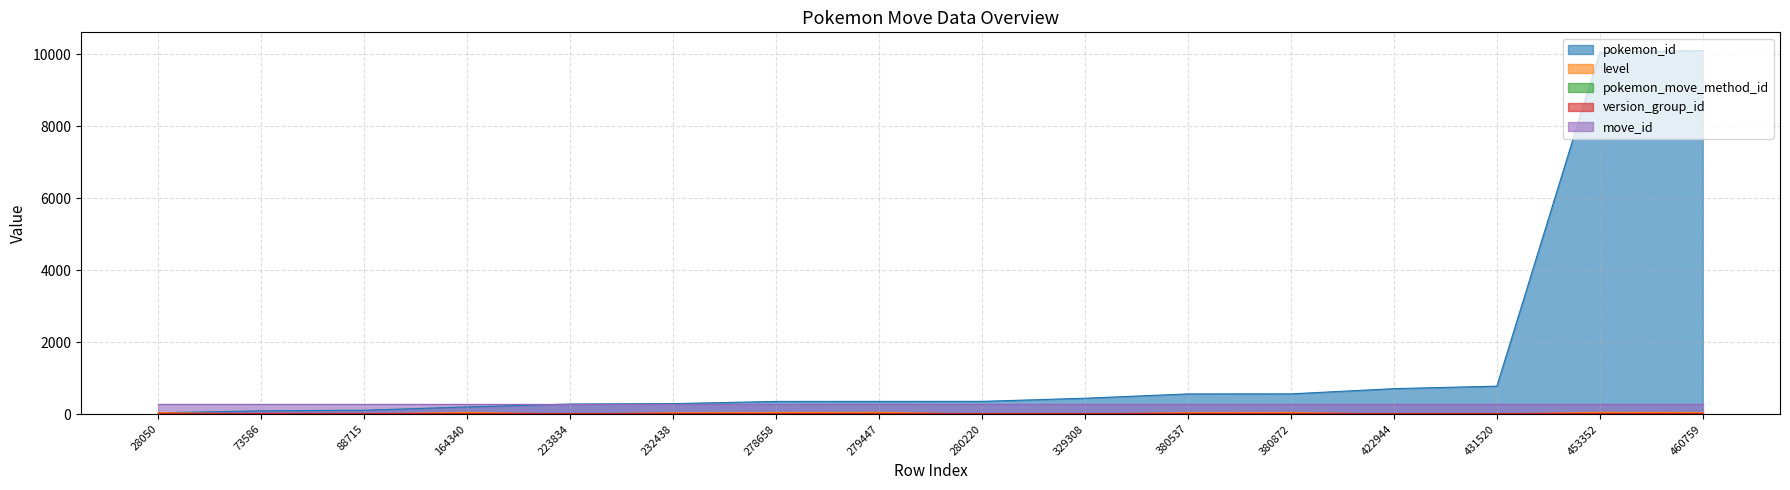

Which series has the largest range (max minus min)?

pokemon_id